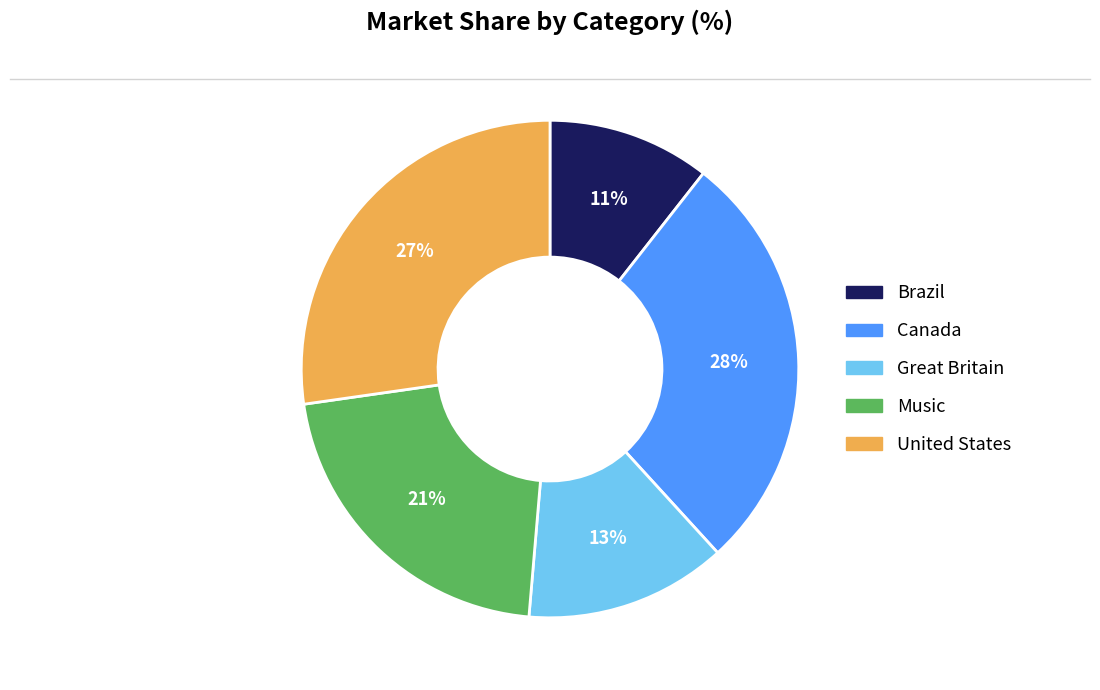

To the nearest percent, what percentage of the pie is Music?

21%